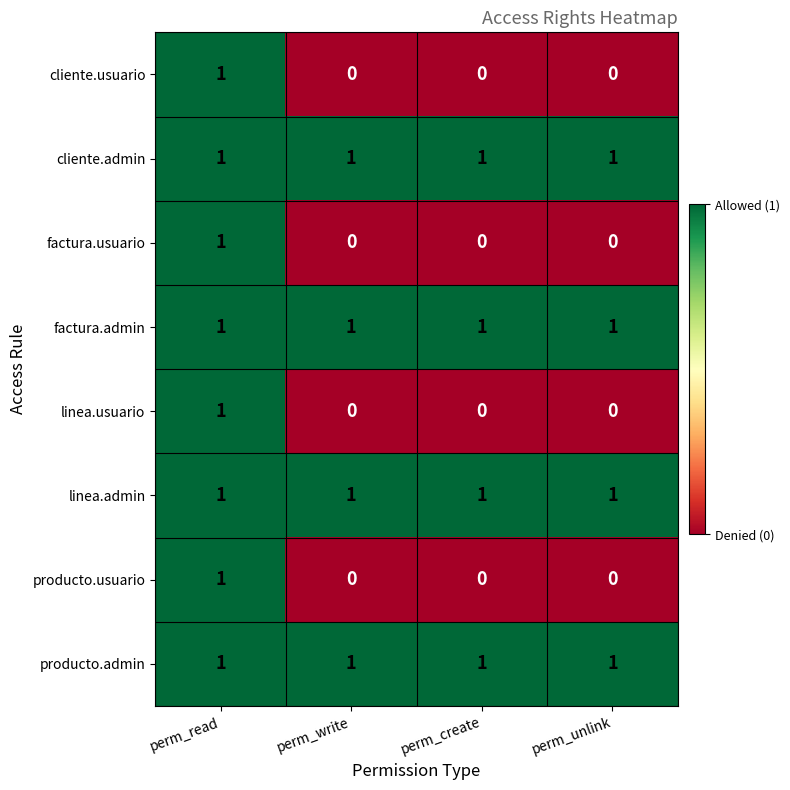

Count the linea.usuario values in the range 0 to 1.

4